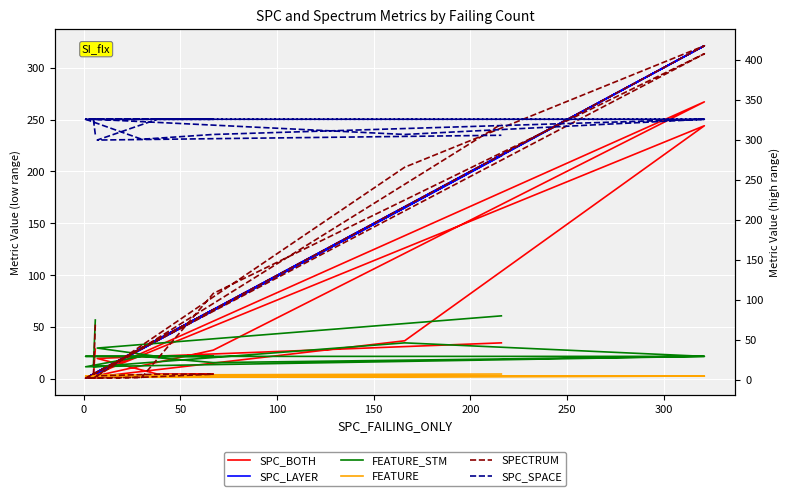

Which series changed the most between 50 and 200?

SPECTRUM